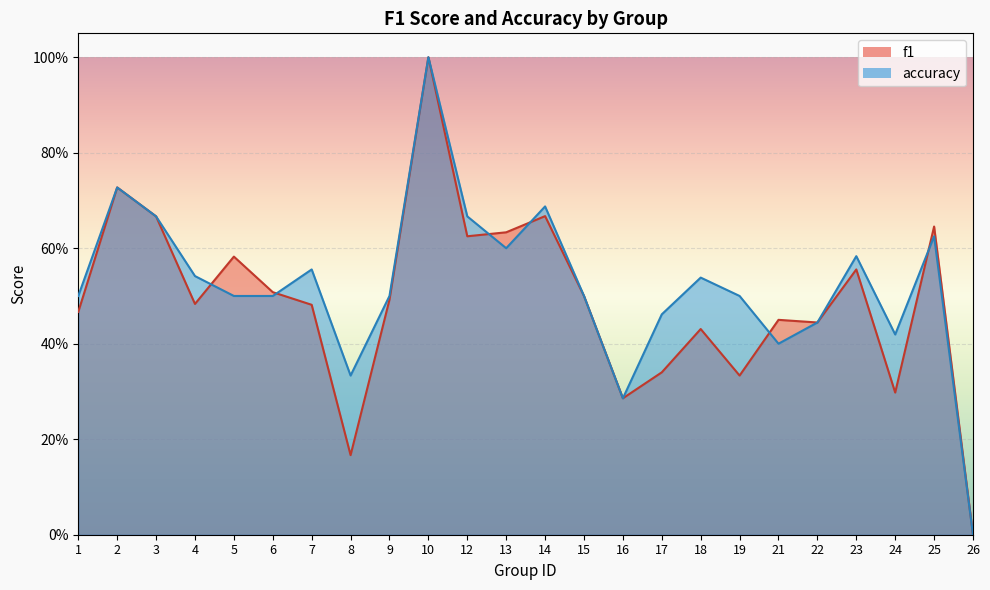

Rank the series by their average value, from lowest to highest.

f1, accuracy